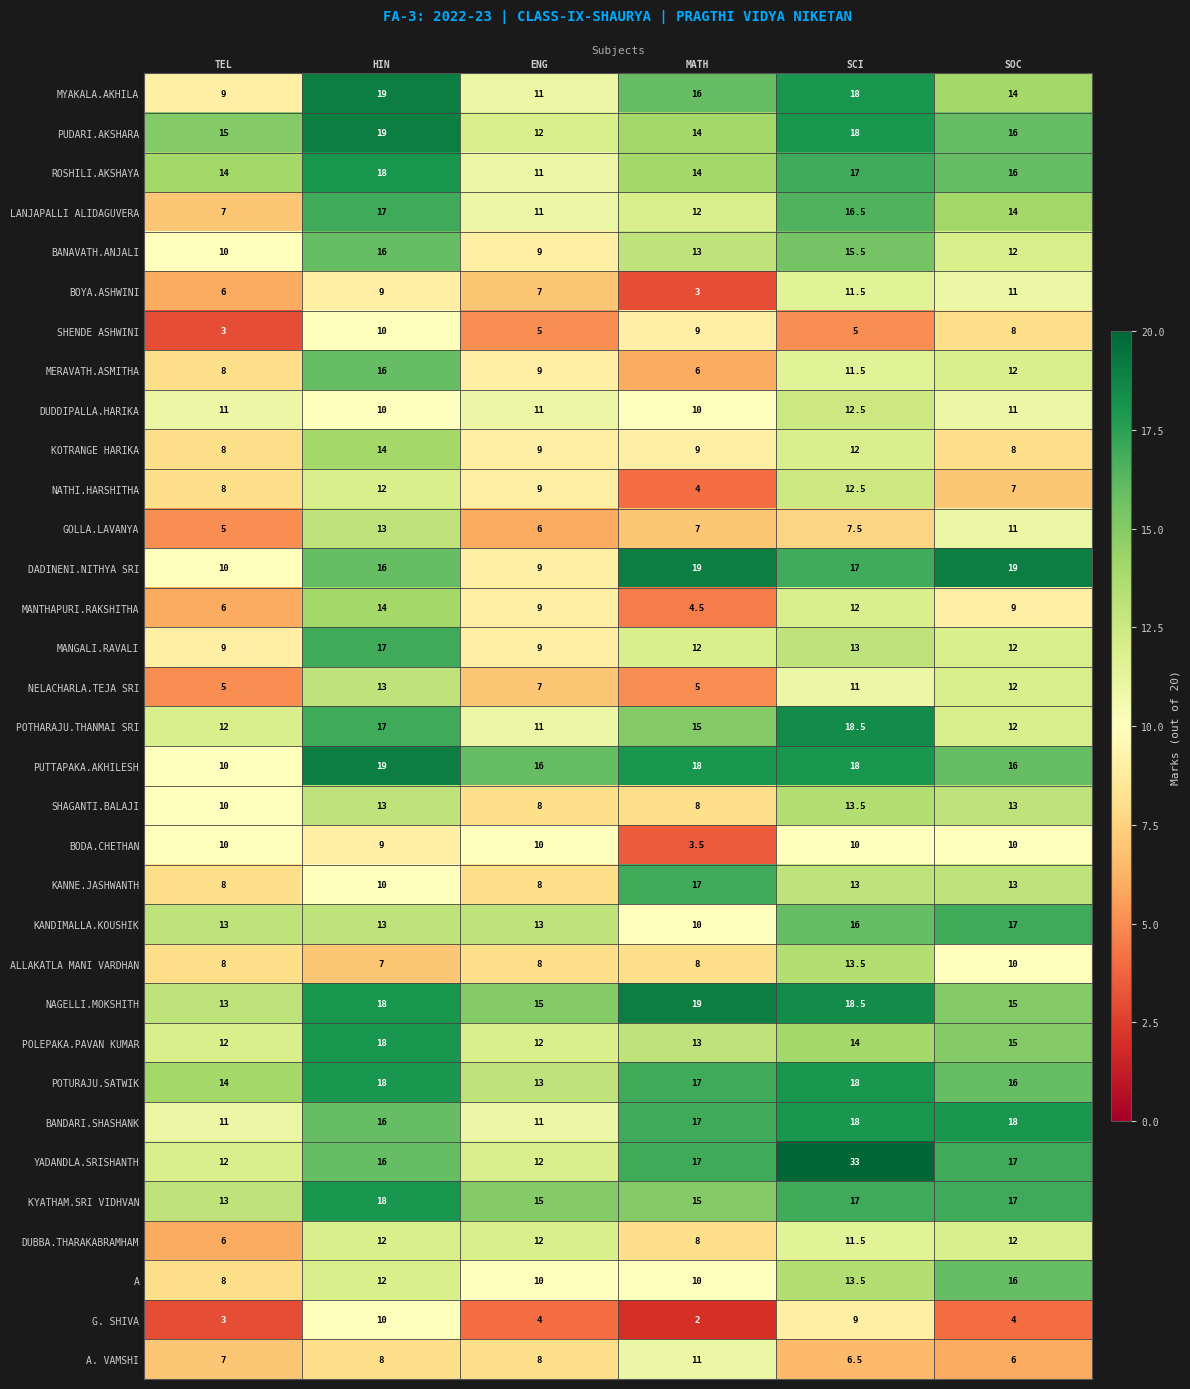

Count the POLEPAKA.PAVAN KUMAR values in the range 12 to 15.

5